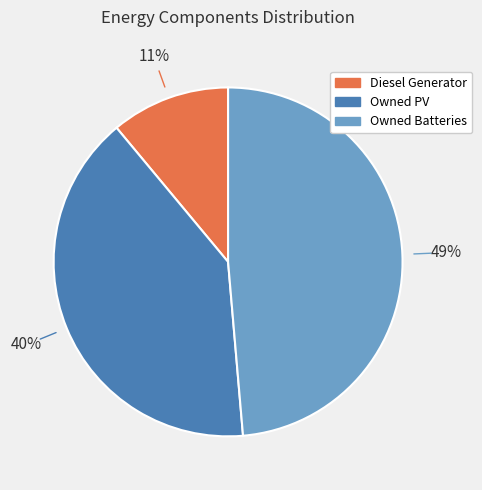

To the nearest percent, what portion does Owned Batteries represent?

49%